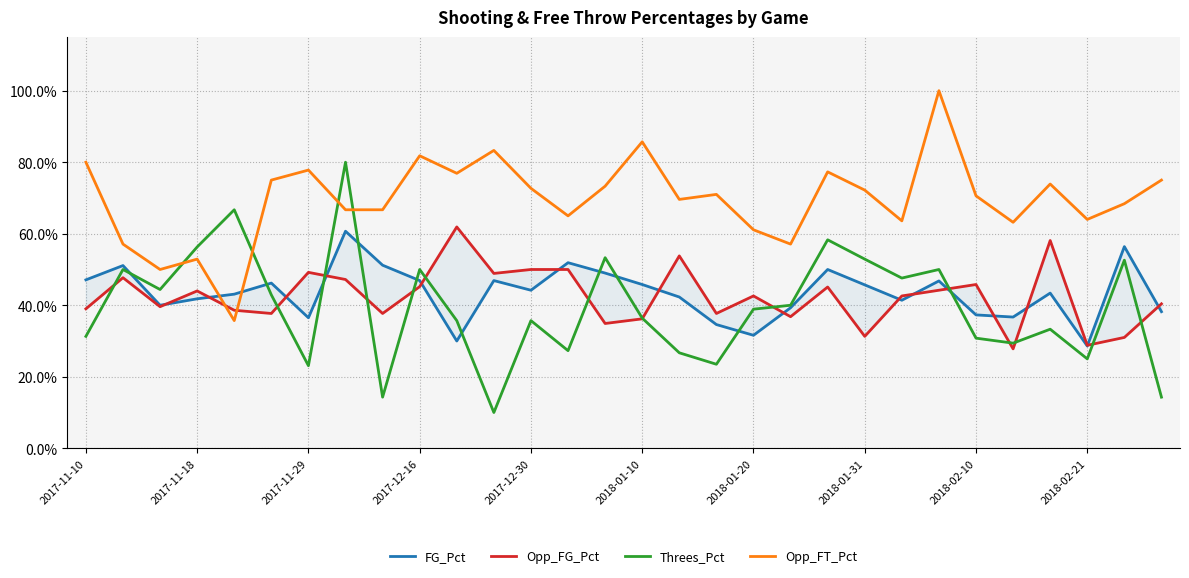

Read the Opp_FG_Pct value at 29.

0.4